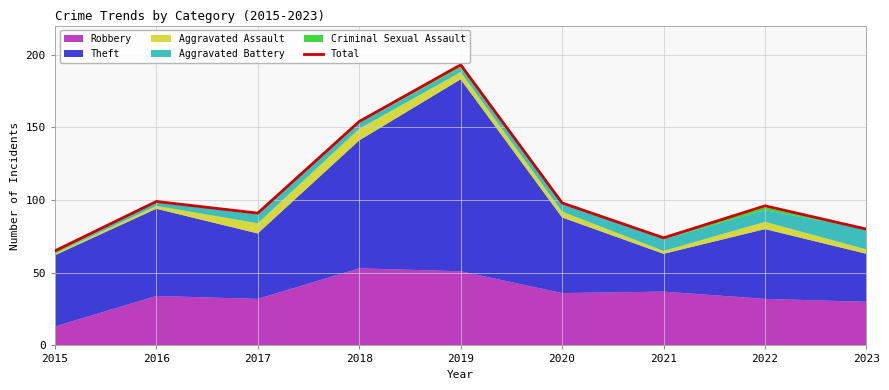

Which has a higher value, 2018 or 2017?

2018